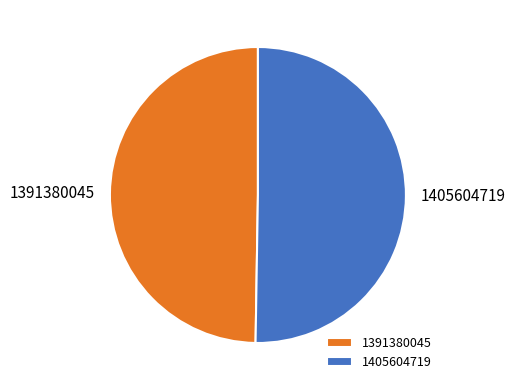

True or false: 1405604719 accounts for 56% of the total.

False